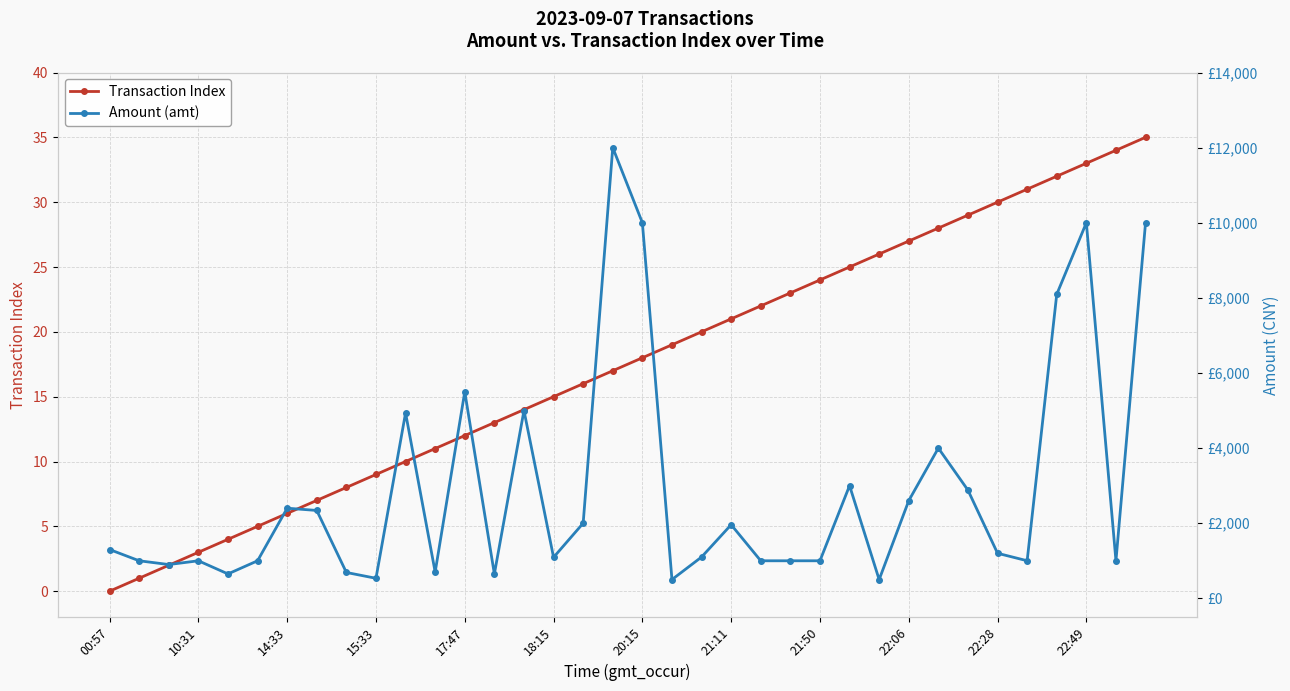

At which category is the sum across all series the highest?

17